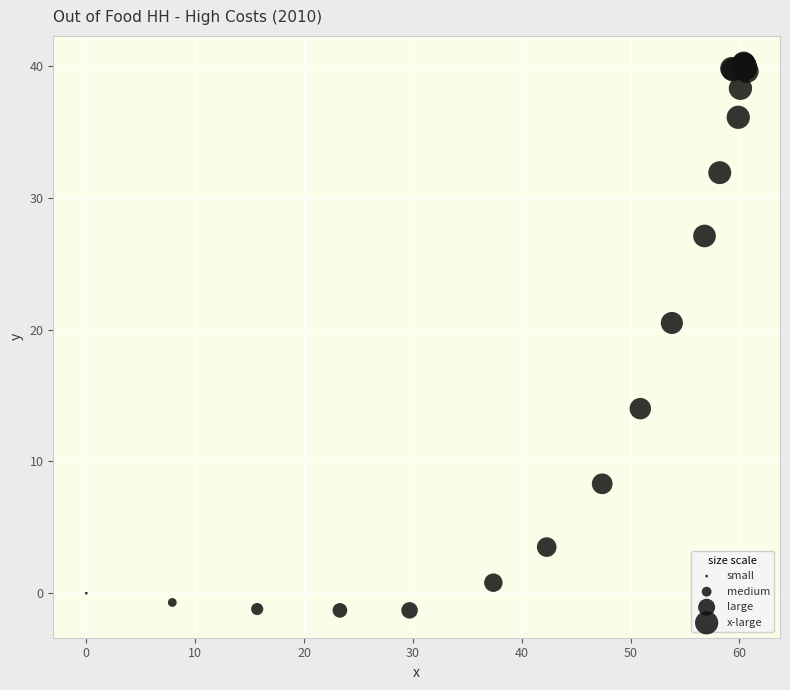

What Y value in the scatter plot is closest to 19?

20.5